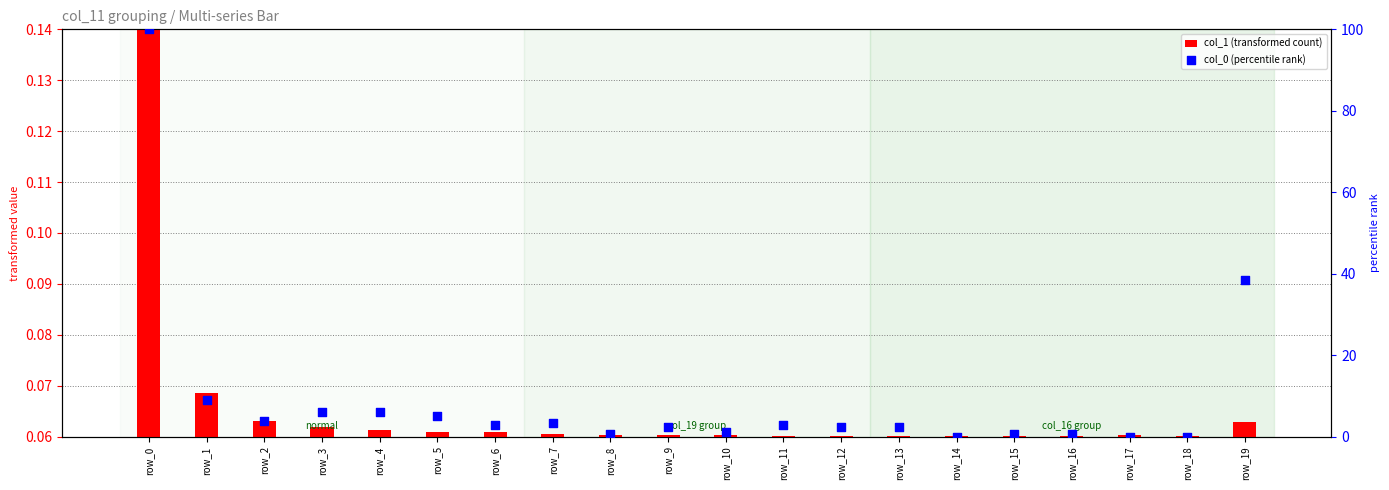

Which series has the largest total across all categories?

col_0 (percentile rank)